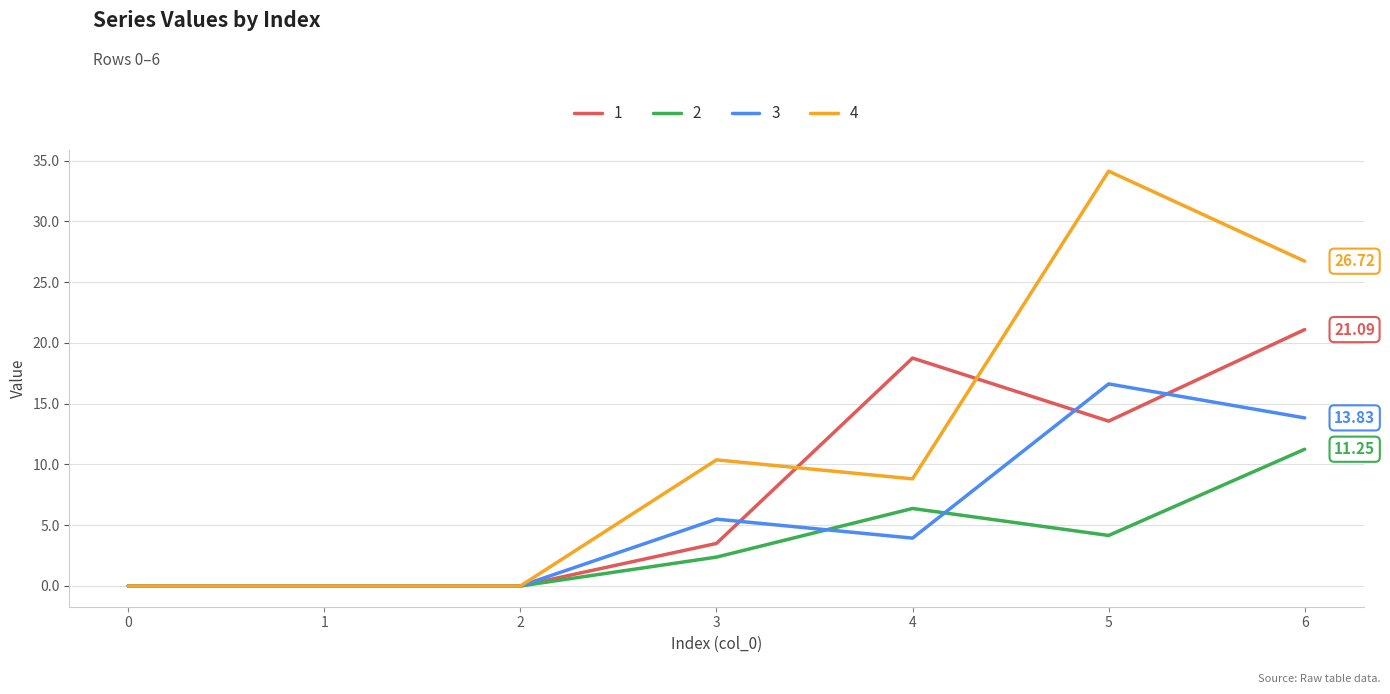

Count the number of categories in the chart.

7